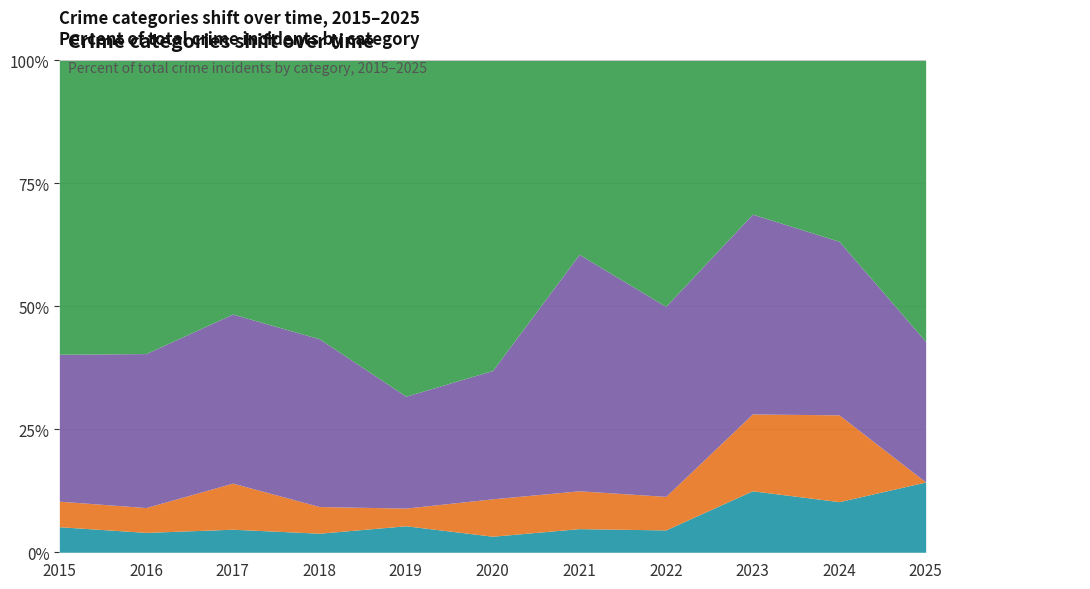

What is the total value across all series at 2017?

100.0